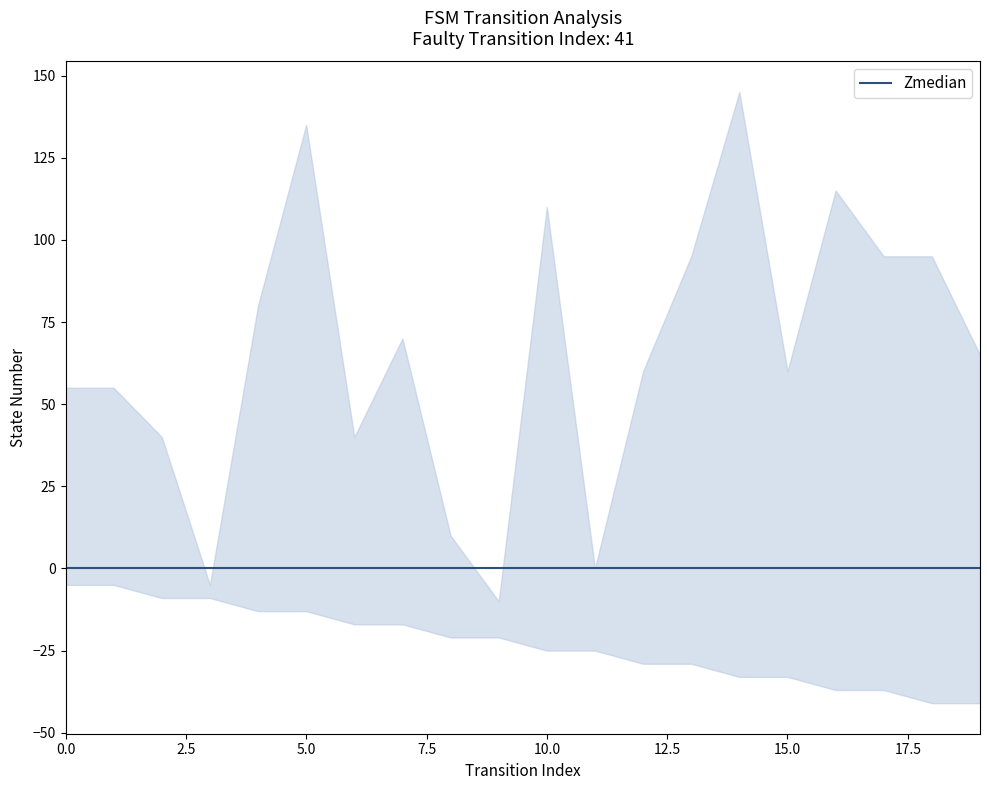

What is the difference between the second highest and second lowest values in the destination_state series?

28